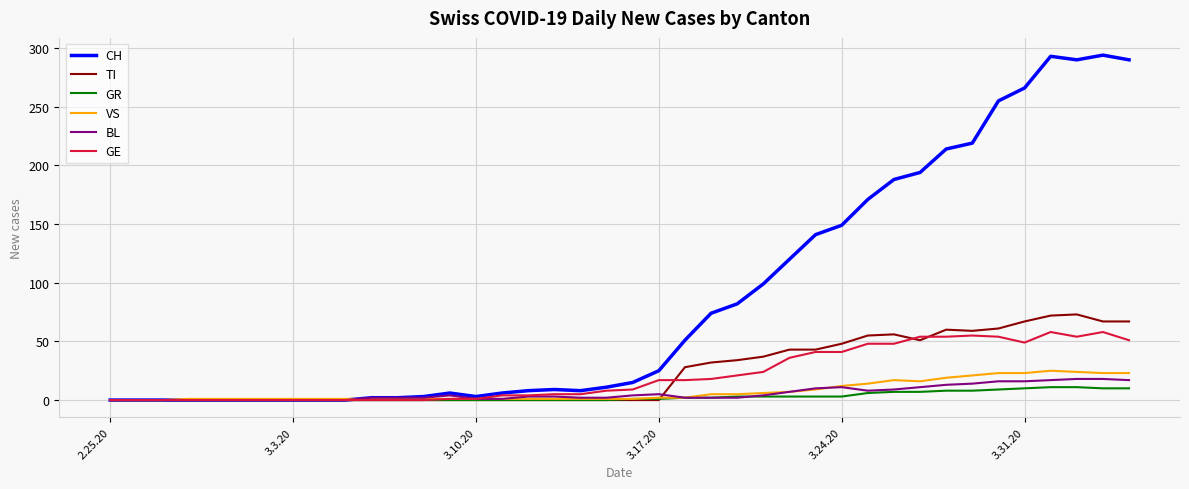

What is the highest value of the VS series?

25